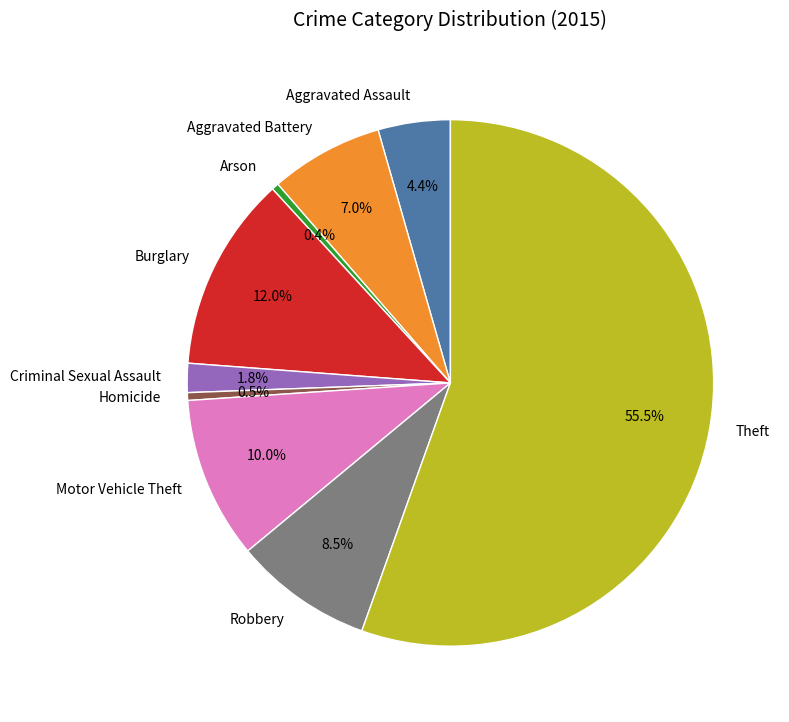

Does Theft represent more than half of the total?

Yes